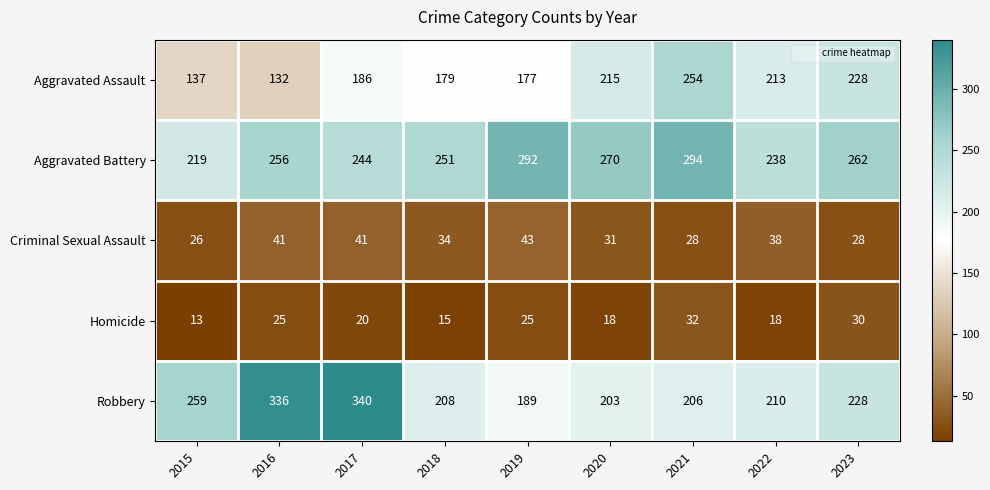

Which label corresponds to the smallest value in the chart?

2015